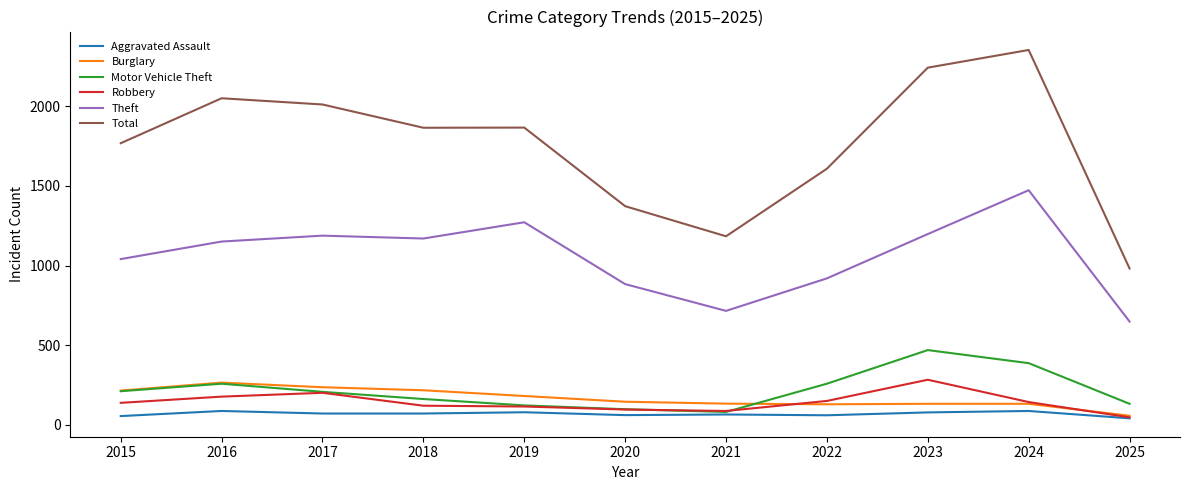

Which label corresponds to the largest value in the chart?

2024